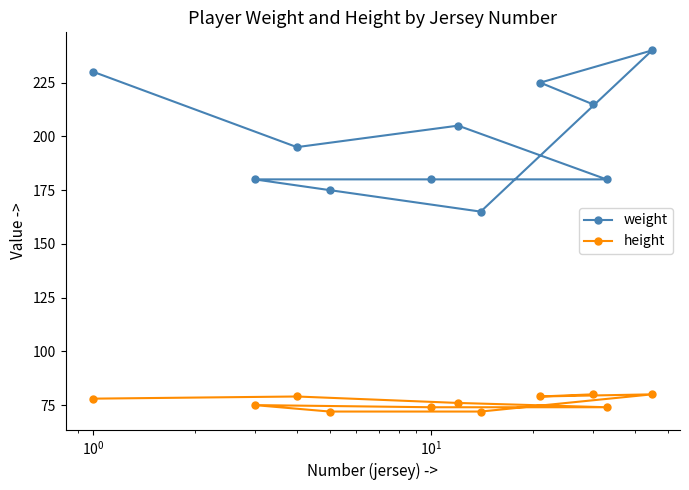

Which series has the largest total across all categories?

weight